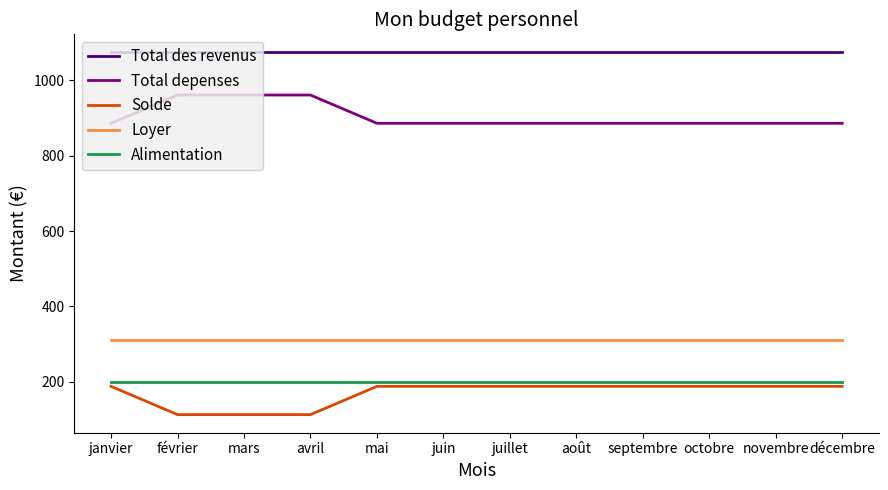

At avril, list the series in order from largest to smallest.

Total des revenus, Total depenses, Loyer, Alimentation, Solde